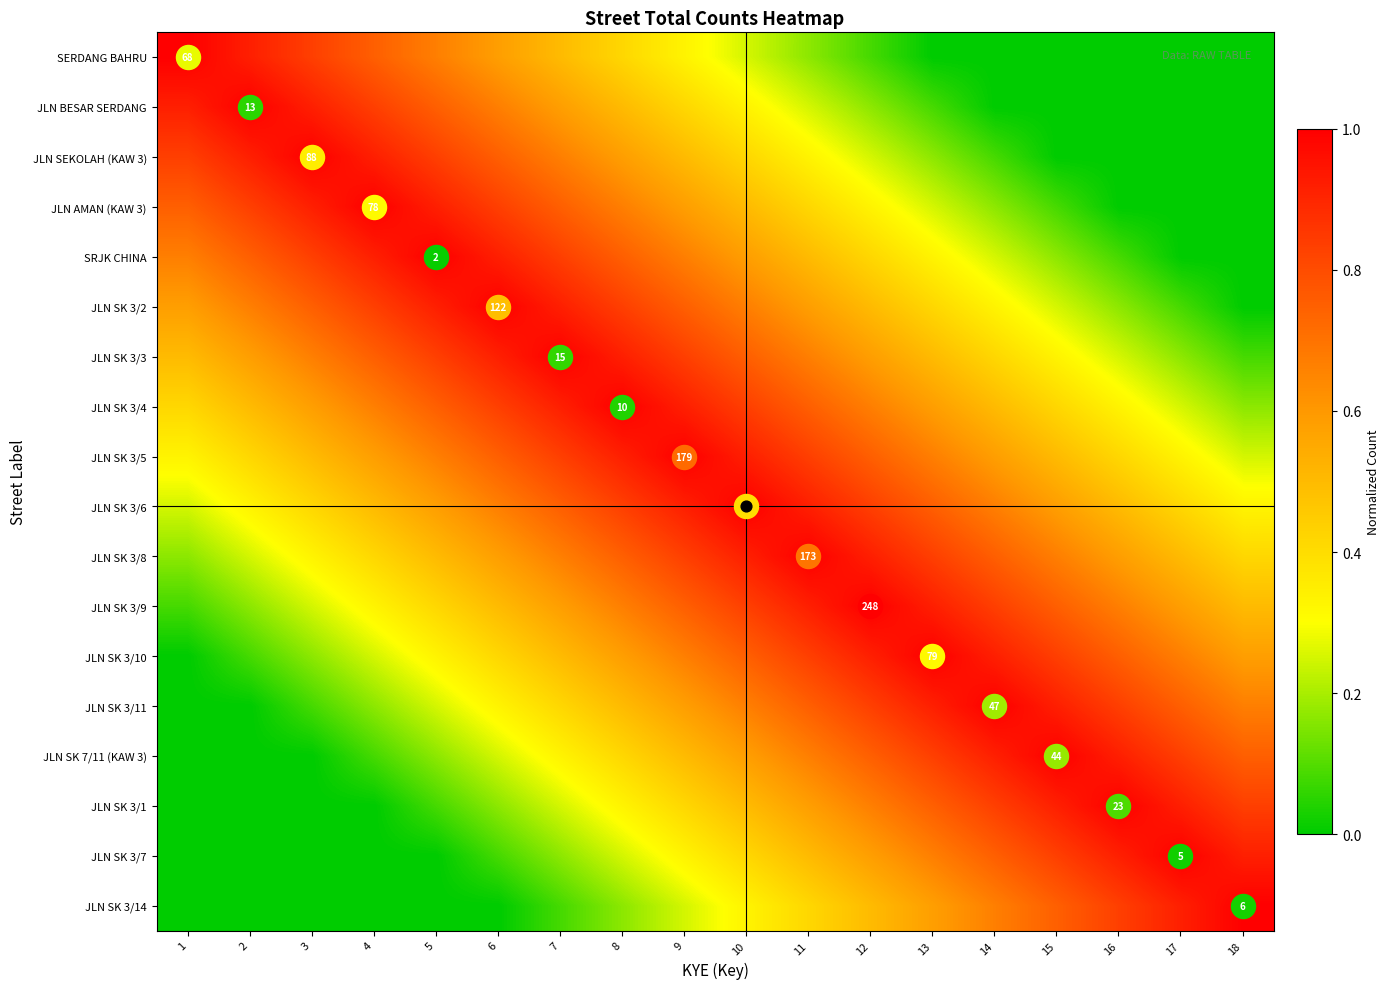

At how many categories does at least one series exceed 0?

18